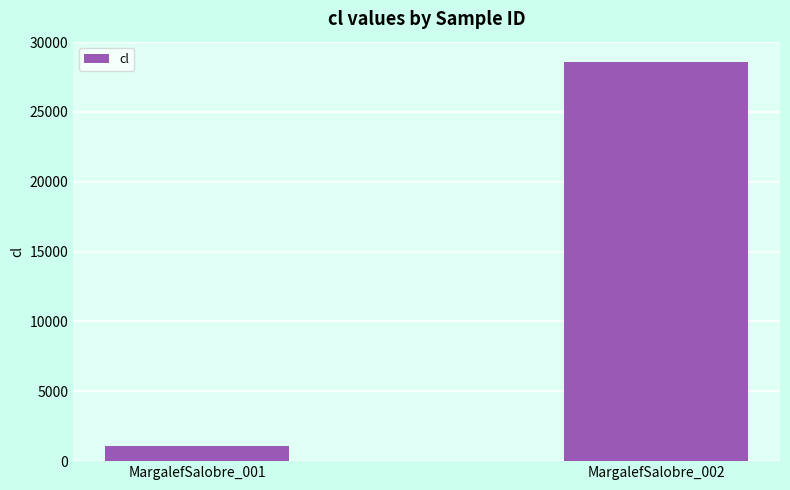

What is the minimum value shown in the chart?

1100